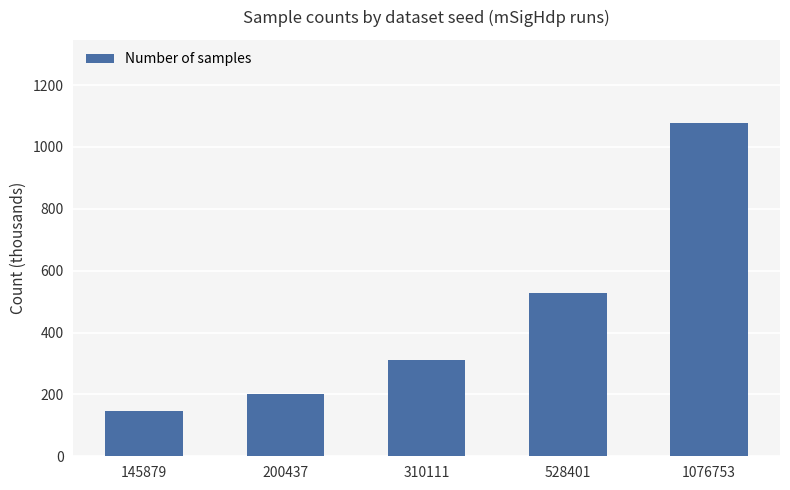

How many data points does each series have?

5